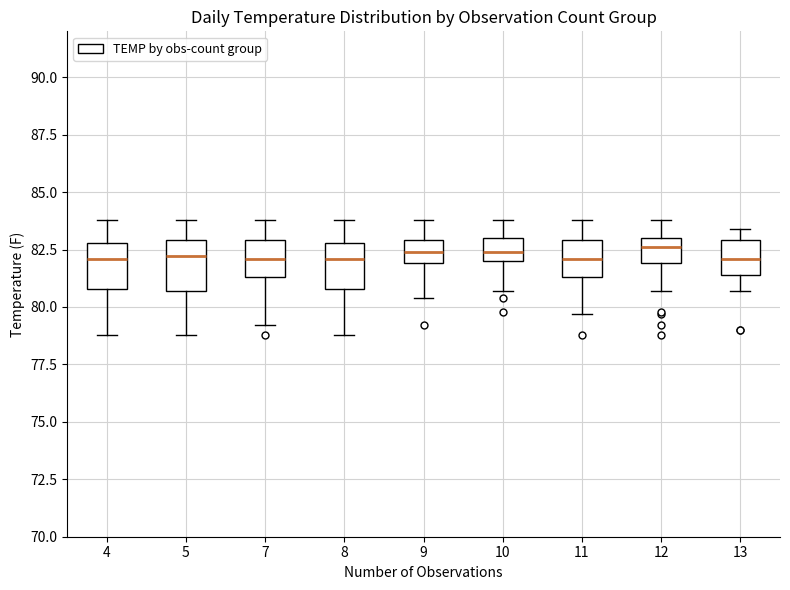

Reading left to right, read every box against the y-axis: the position of its median line, the range the box covers, and the ends of its whiskers. The values are not printed on the chart, so give them approximately, as read against the axis.

4: median 82.0, box 81.0 to 83.0, whiskers 79.0 to 84.0
5: median 82.0, box 80.5 to 83.0, whiskers 79.0 to 84.0
7: median 82.0, box 81.5 to 83.0, whiskers 79.0 to 84.0
8: median 82.0, box 81.0 to 83.0, whiskers 79.0 to 84.0
9: median 82.5, box 82.0 to 83.0, whiskers 80.5 to 84.0
10: median 82.5, box 82.0 to 83.0, whiskers 80.5 to 84.0
11: median 82.0, box 81.5 to 83.0, whiskers 79.5 to 84.0
12: median 82.5, box 82.0 to 83.0, whiskers 80.5 to 84.0
13: median 82.0, box 81.5 to 83.0, whiskers 80.5 to 83.5